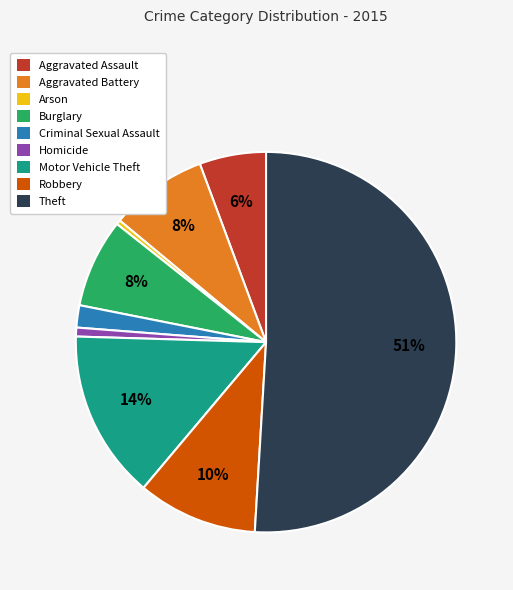

Which category accounts for the majority?

Theft